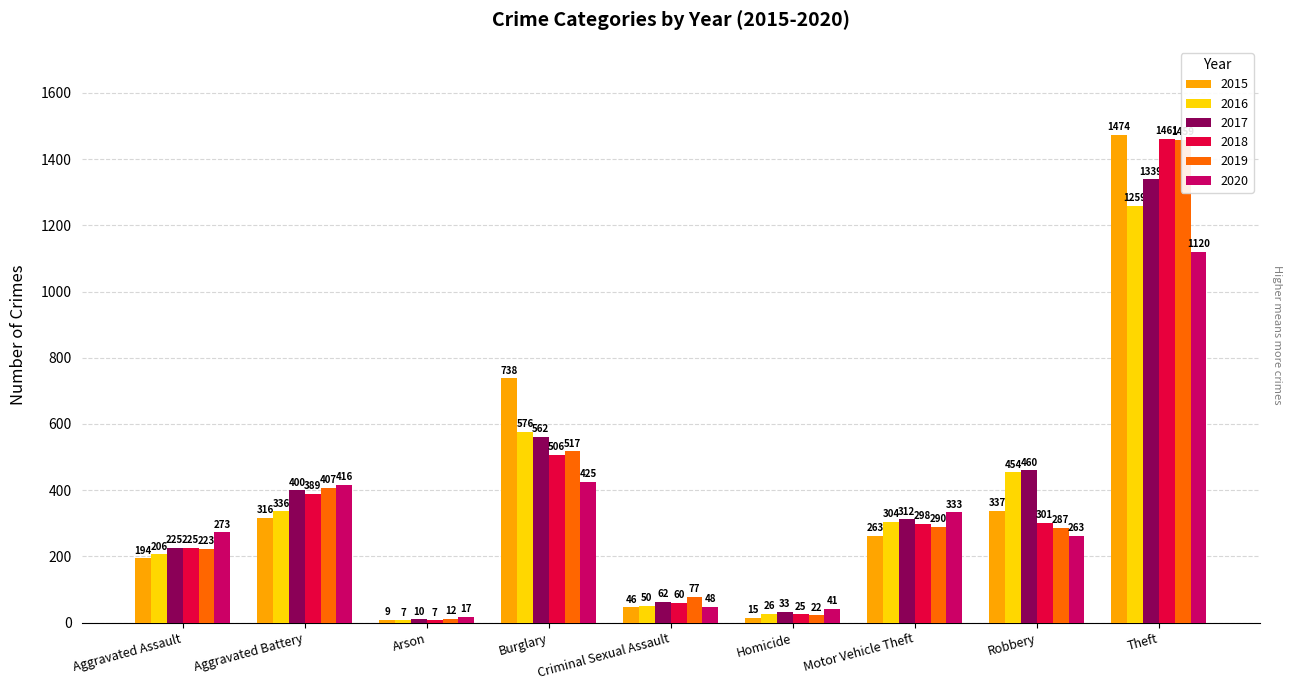

Reading left to right, transcribe all the data shown in this chart.

2015: Aggravated Assault=194	Aggravated Battery=316	Arson=9	Burglary=738	Criminal Sexual Assault=46	Homicide=15	Motor Vehicle Theft=263	Robbery=337	Theft=1474
2016: Aggravated Assault=206	Aggravated Battery=336	Arson=7	Burglary=576	Criminal Sexual Assault=50	Homicide=26	Motor Vehicle Theft=304	Robbery=454	Theft=1259
2017: Aggravated Assault=225	Aggravated Battery=400	Arson=10	Burglary=562	Criminal Sexual Assault=62	Homicide=33	Motor Vehicle Theft=312	Robbery=460	Theft=1339
2018: Aggravated Assault=225	Aggravated Battery=389	Arson=7	Burglary=506	Criminal Sexual Assault=60	Homicide=25	Motor Vehicle Theft=298	Robbery=301	Theft=1461
2019: Aggravated Assault=223	Aggravated Battery=407	Arson=12	Burglary=517	Criminal Sexual Assault=77	Homicide=22	Motor Vehicle Theft=290	Robbery=287	Theft=1459
2020: Aggravated Assault=273	Aggravated Battery=416	Arson=17	Burglary=425	Criminal Sexual Assault=48	Homicide=41	Motor Vehicle Theft=333	Robbery=263	Theft=1120